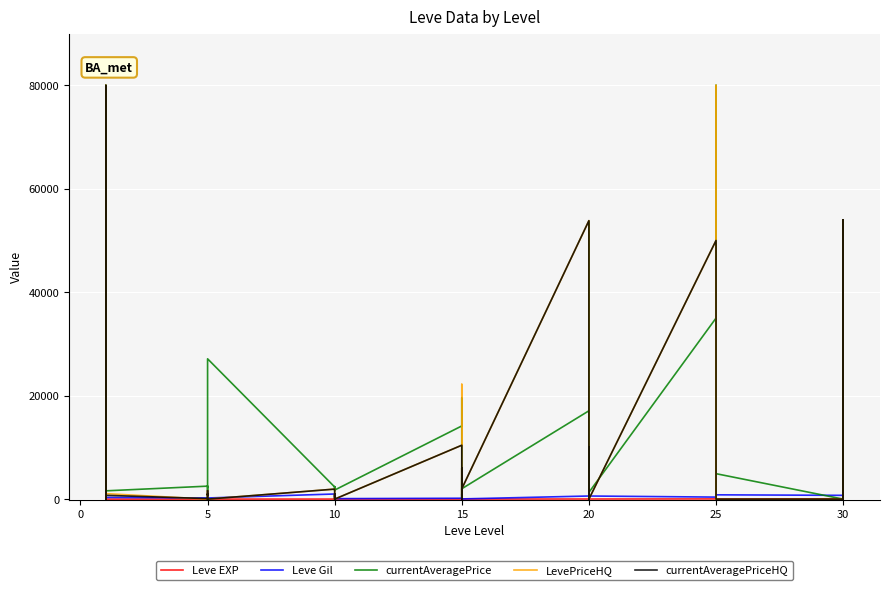

Which series changed the most between 22 and 38?

LevePriceHQ